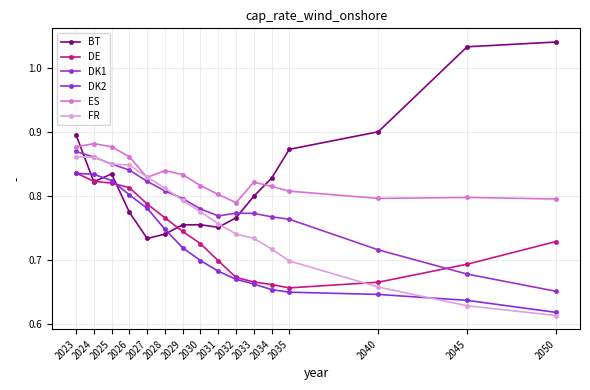

What is the value of the DE point at the 10th from the left?

0.7